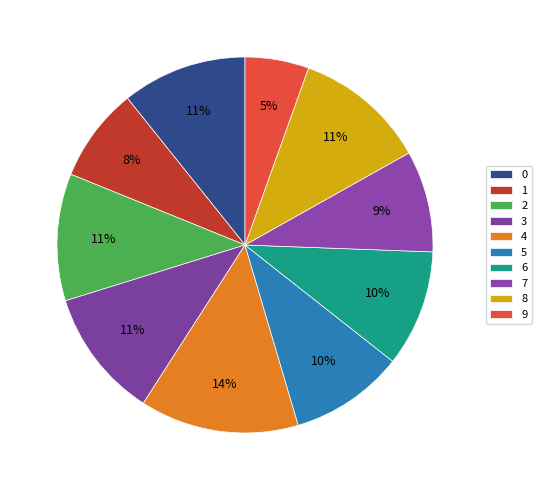

Which category has the biggest portion of the pie?

4